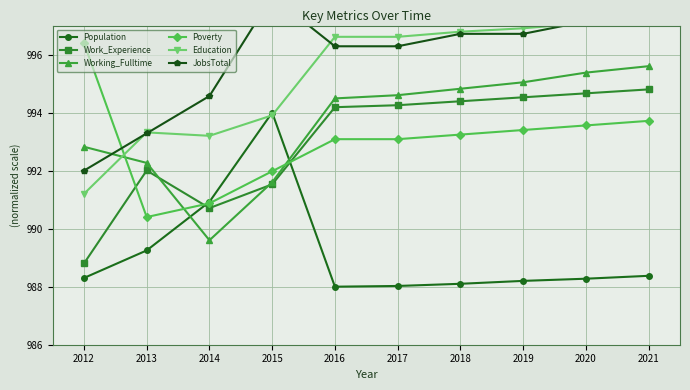

Read the Population value at 2012.

988.3